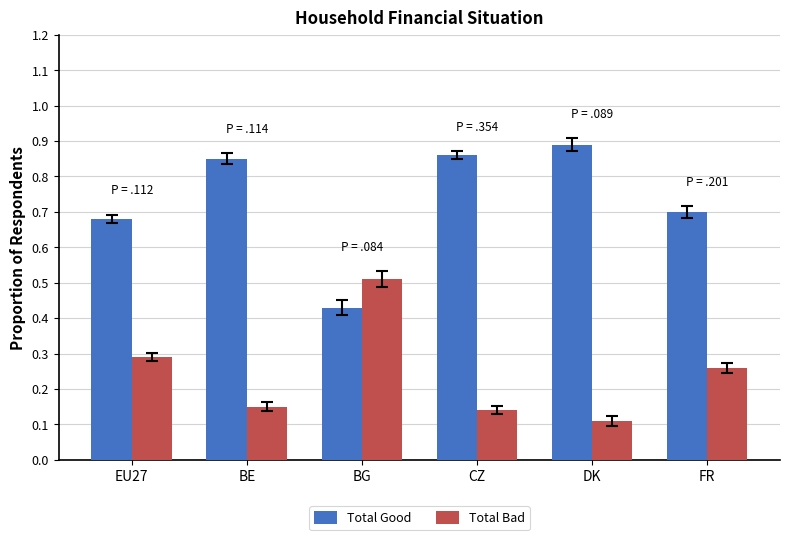

Which series has the largest range (max minus min)?

Total Good